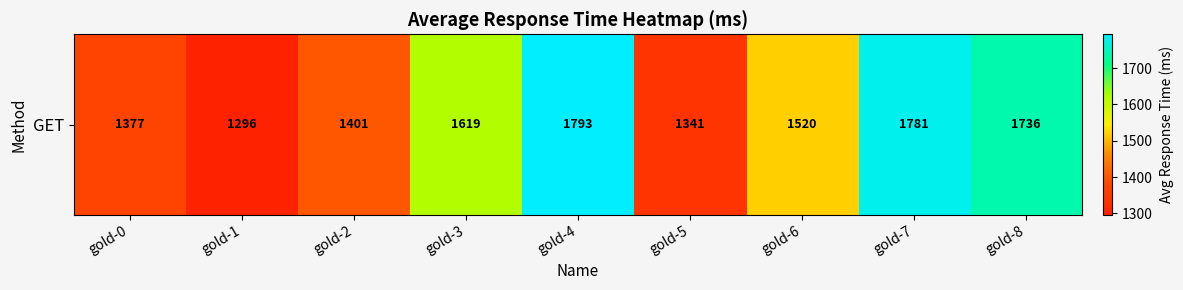

Read the value at gold-4.

1793